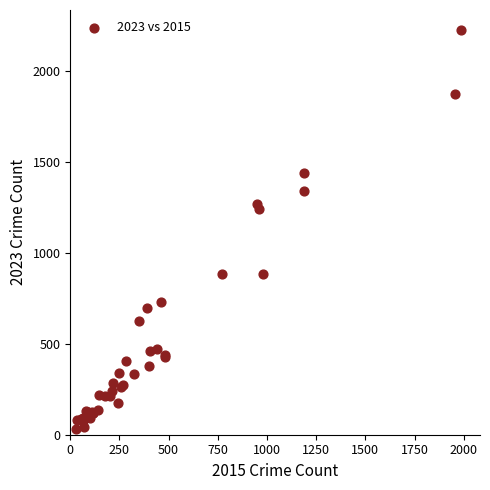

What Y value in the scatter plot is closest to 1129?

1244